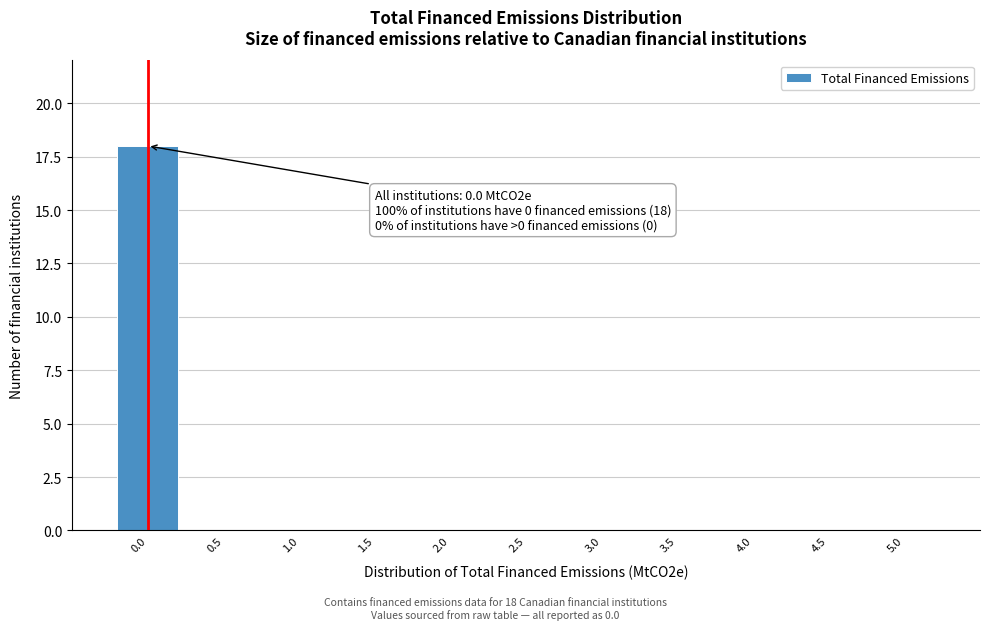

Reading left to right, list all the values displayed in this chart.

0.0=18	0.5=0	1.0=0	1.5=0	2.0=0	2.5=0	3.0=0	3.5=0	4.0=0	4.5=0	5.0=0